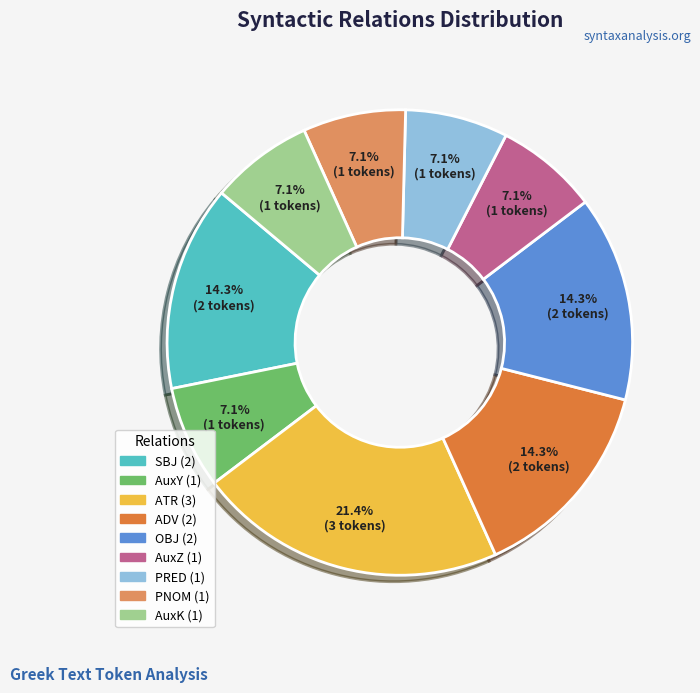

To the nearest percent, what portion does AuxY represent?

7%